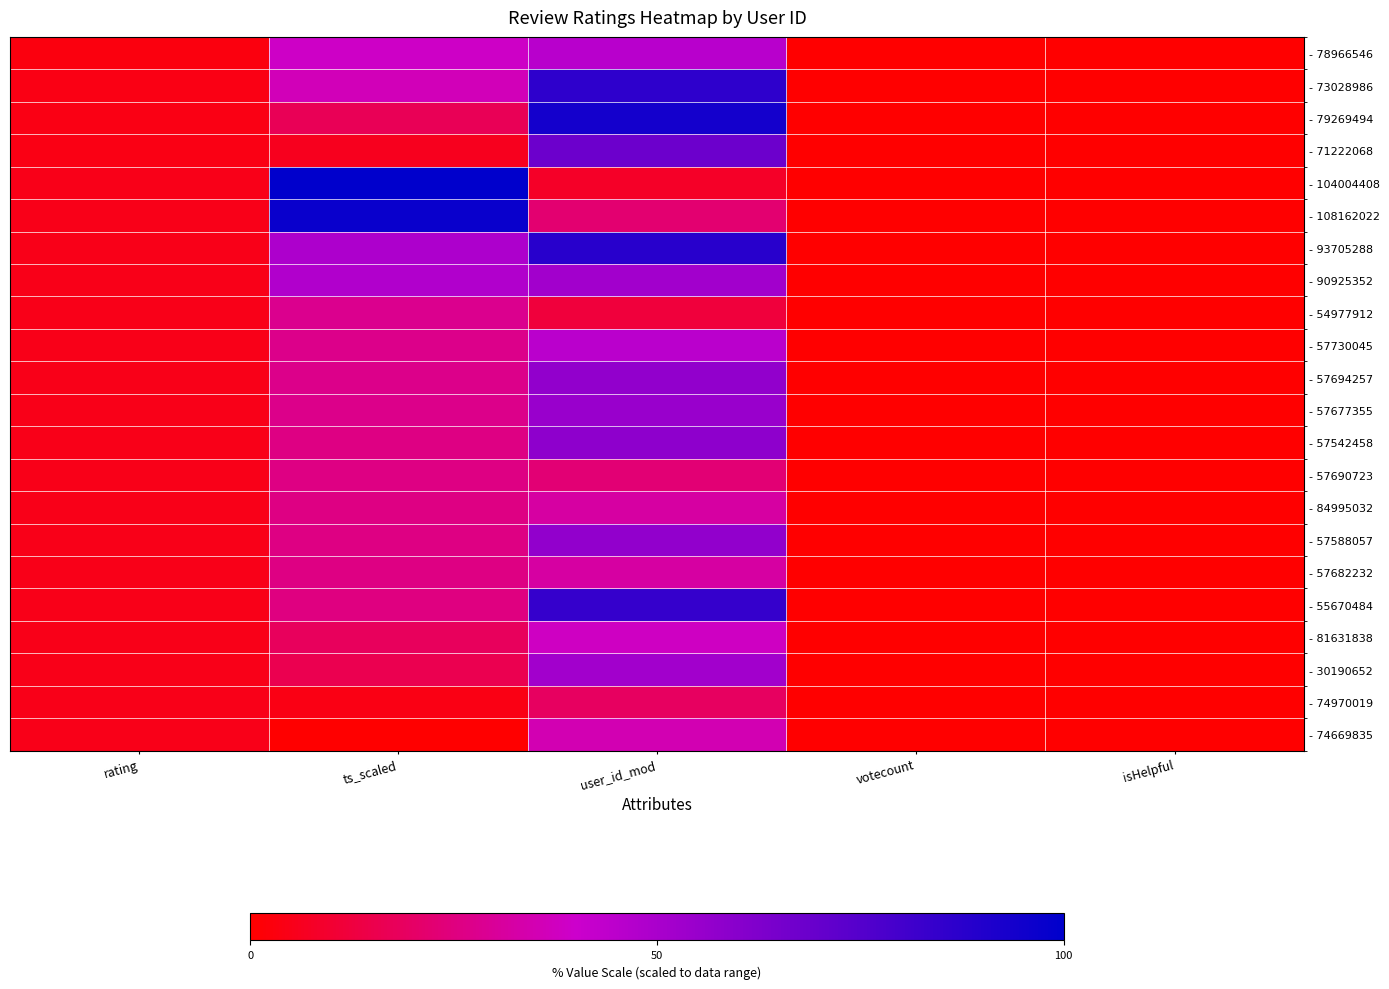

Rank the series at rating from lowest to highest value.

- 78966546, - 73028986, - 79269494, - 71222068, - 104004408, - 108162022, - 93705288, - 90925352, - 54977912, - 57730045, - 57694257, - 57677355, - 57542458, - 57690723, - 84995032, - 57588057, - 57682232, - 55670484, - 81631838, - 30190652, - 74970019, - 74669835